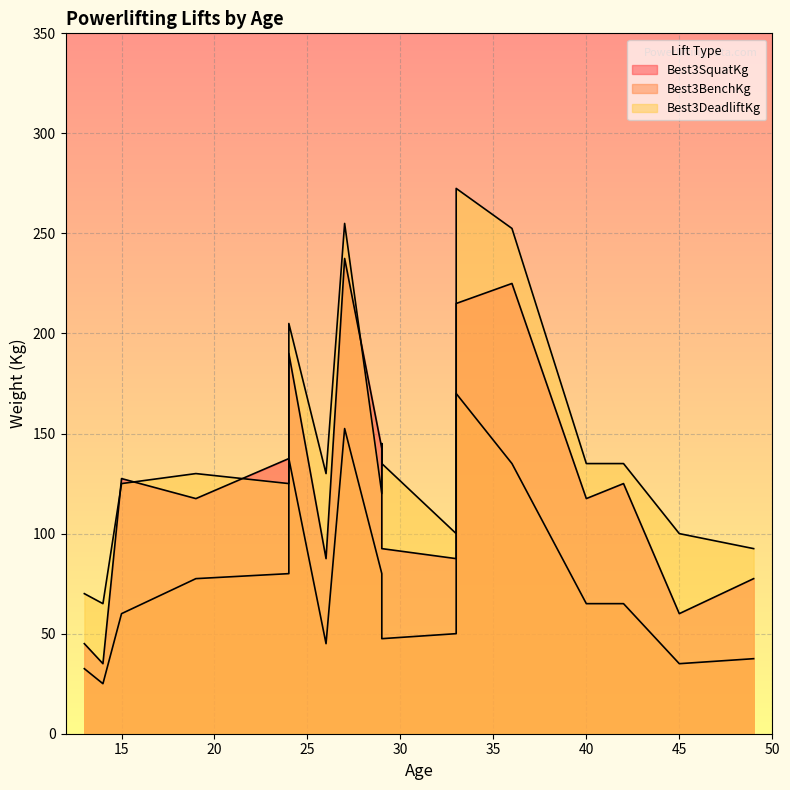

What is the average value of the Best3DeadliftKg series?

141.0